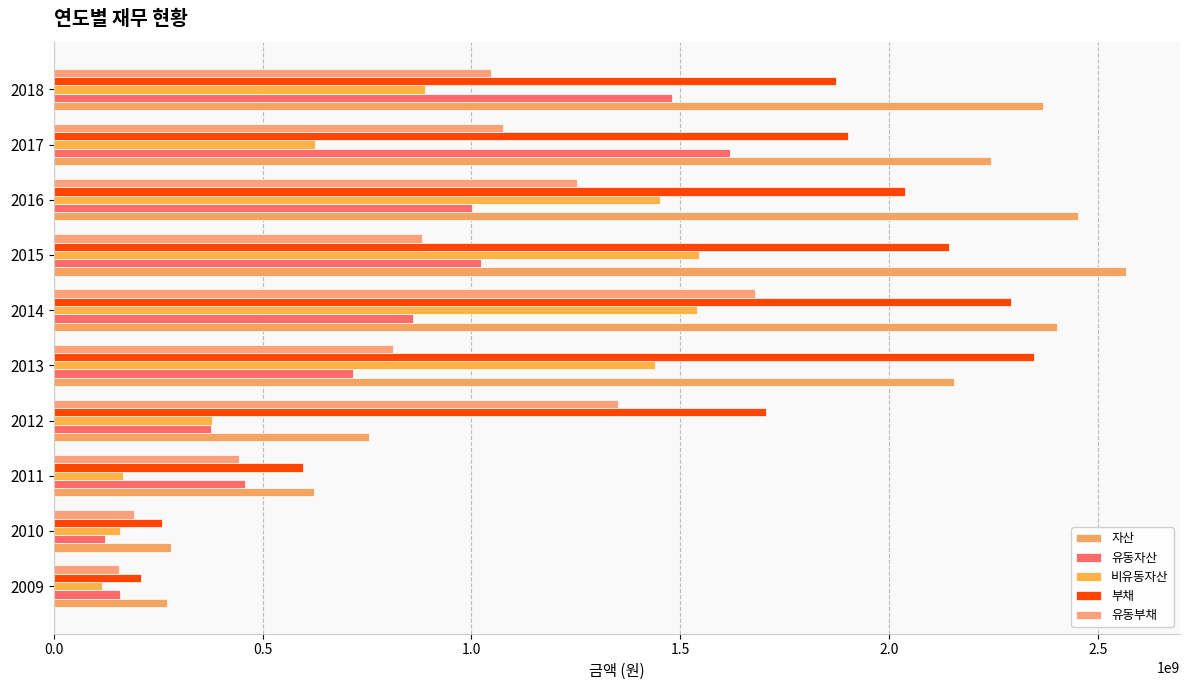

How many series are shown in this chart?

5